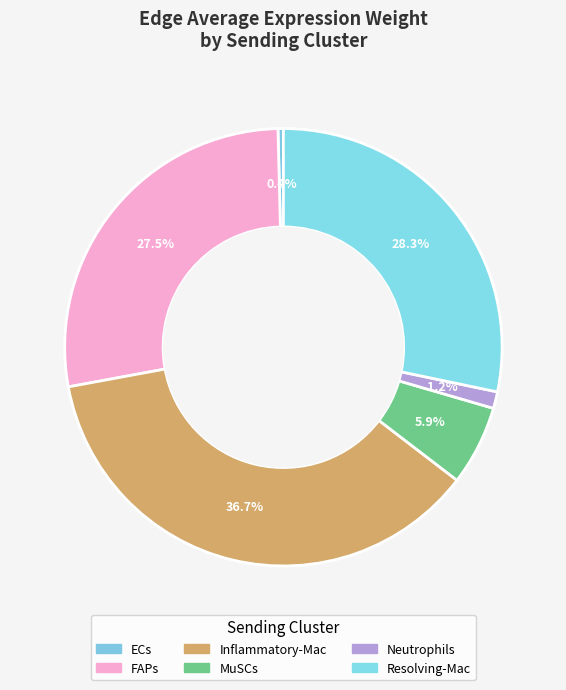

How many segments does this pie chart have?

6